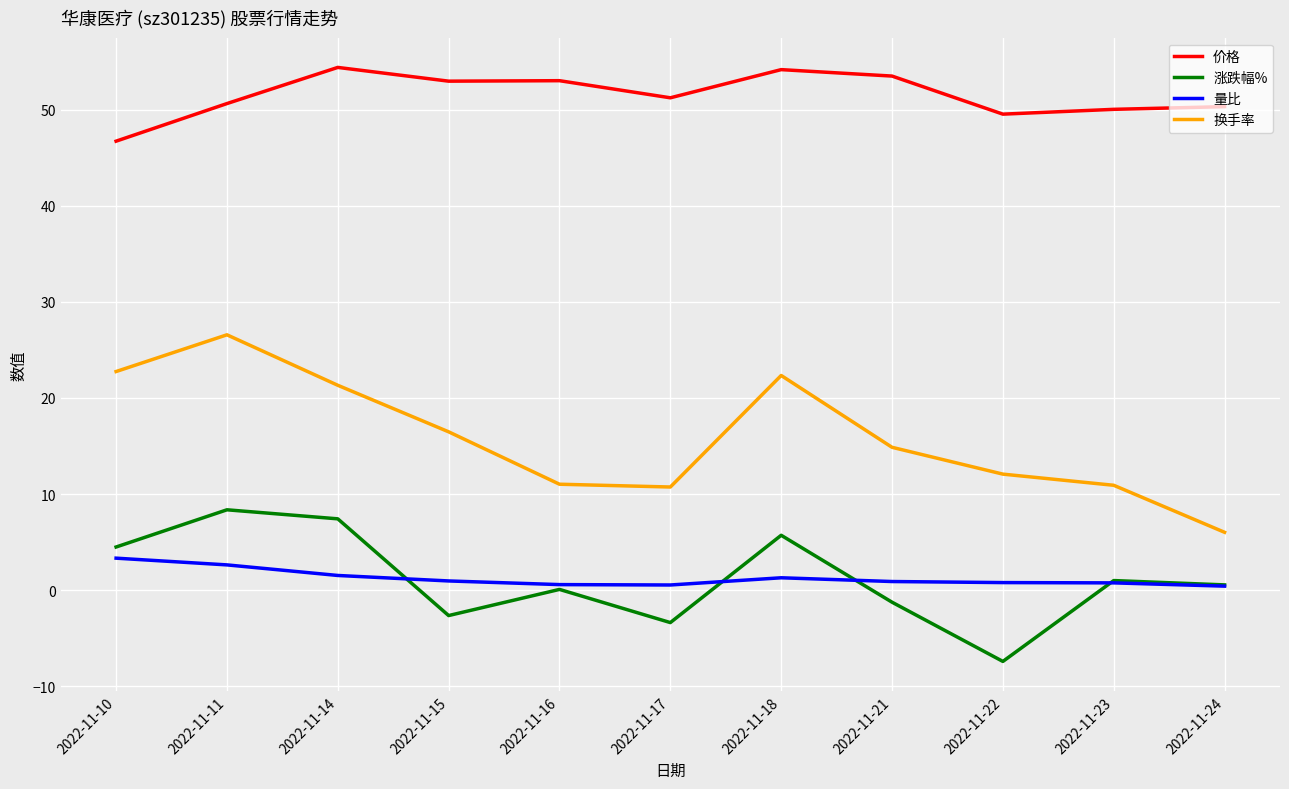

What are all the series names shown in the legend?

价格, 涨跌幅%, 量比, 换手率